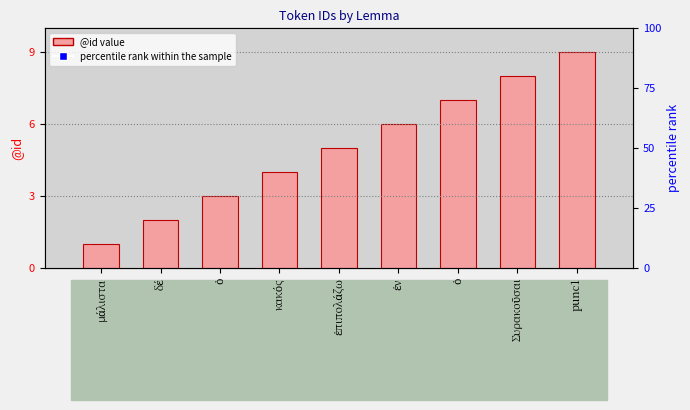

Is the value of @id at ὁ greater than the value of percentile rank within the sample at ὁ?

No